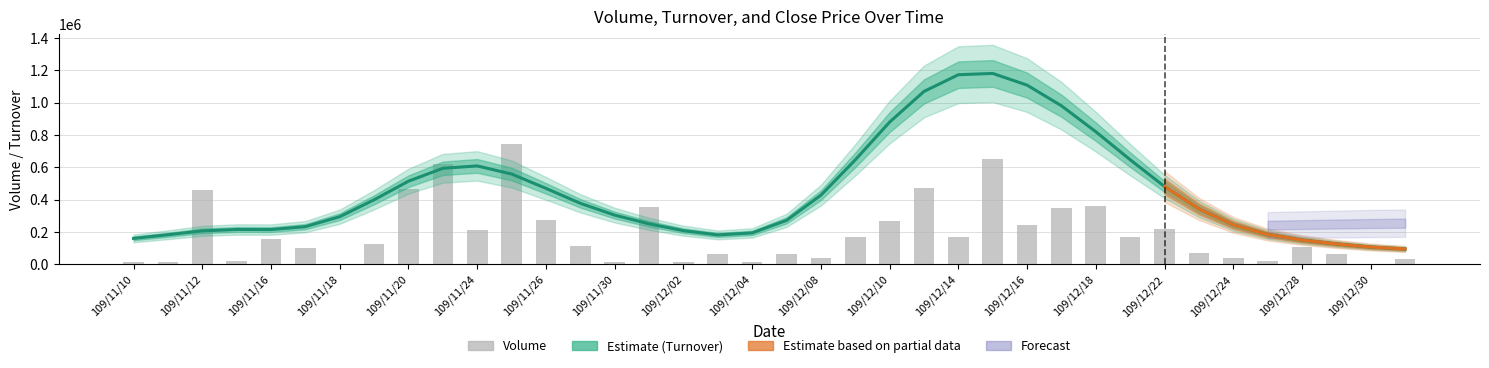

At how many categories does at least one series exceed 1125541?

2